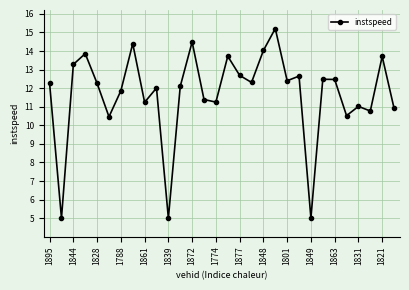

What is the maximum value shown in the chart?

15.2